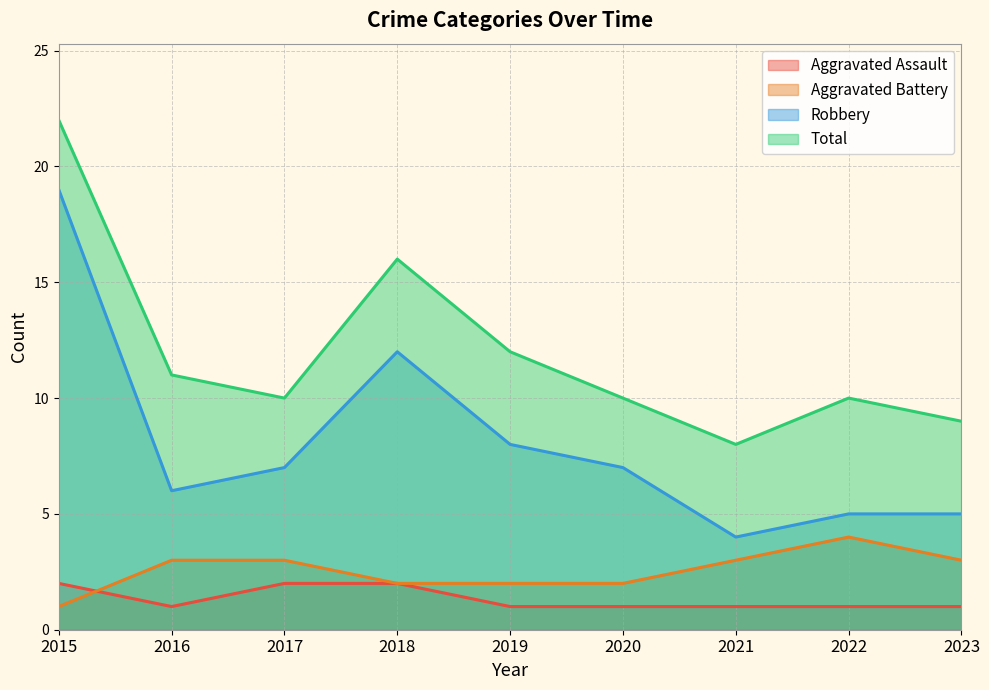

Between 2015 and 2023, which series saw the biggest shift?

Robbery